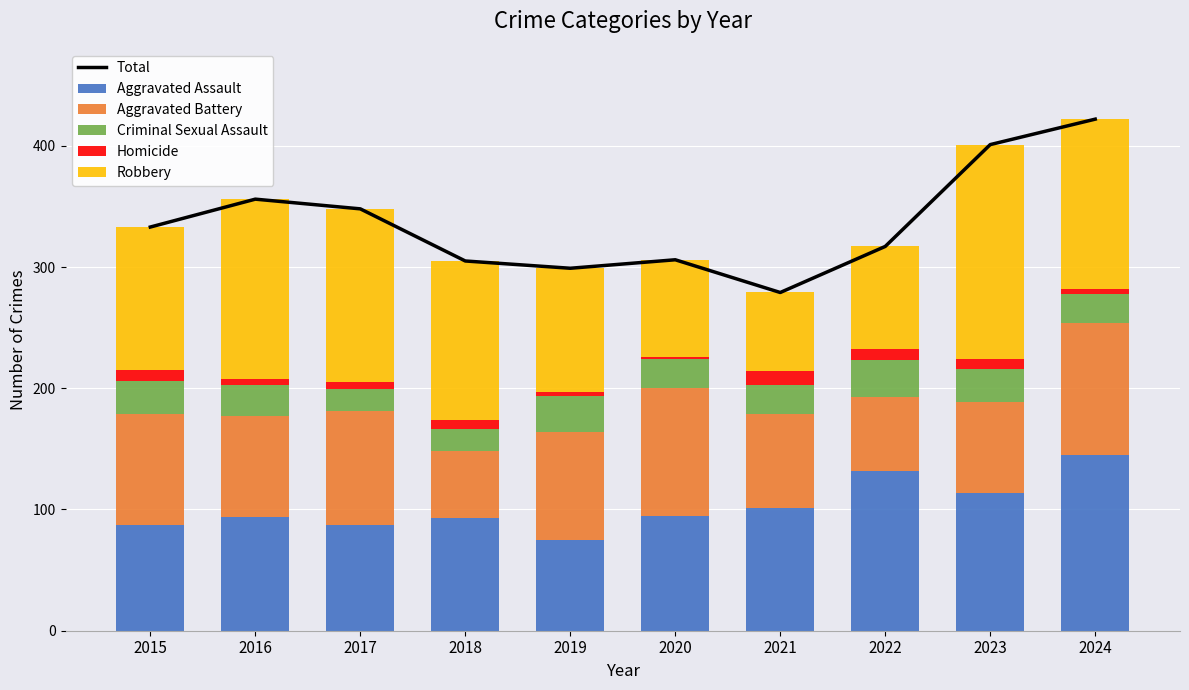

At which category is the sum across all series the highest?

2024